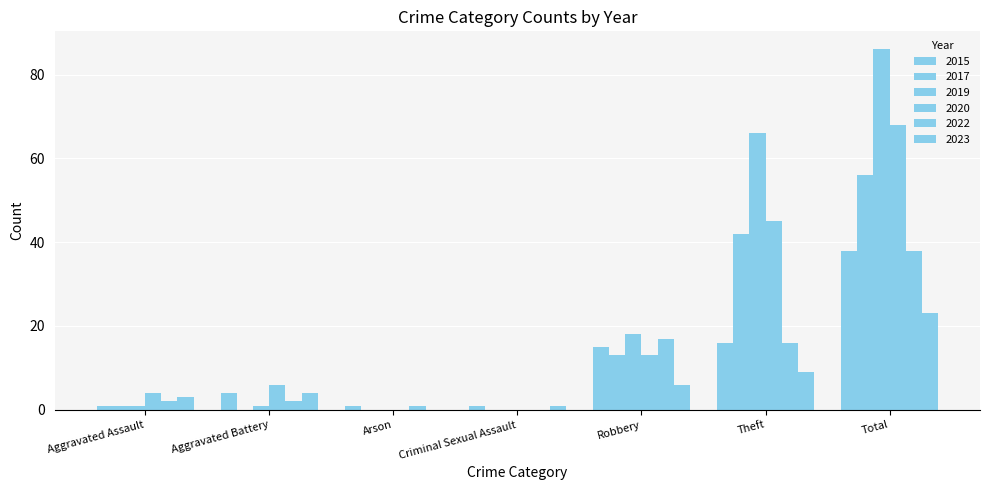

Count the number of categories in the chart.

7